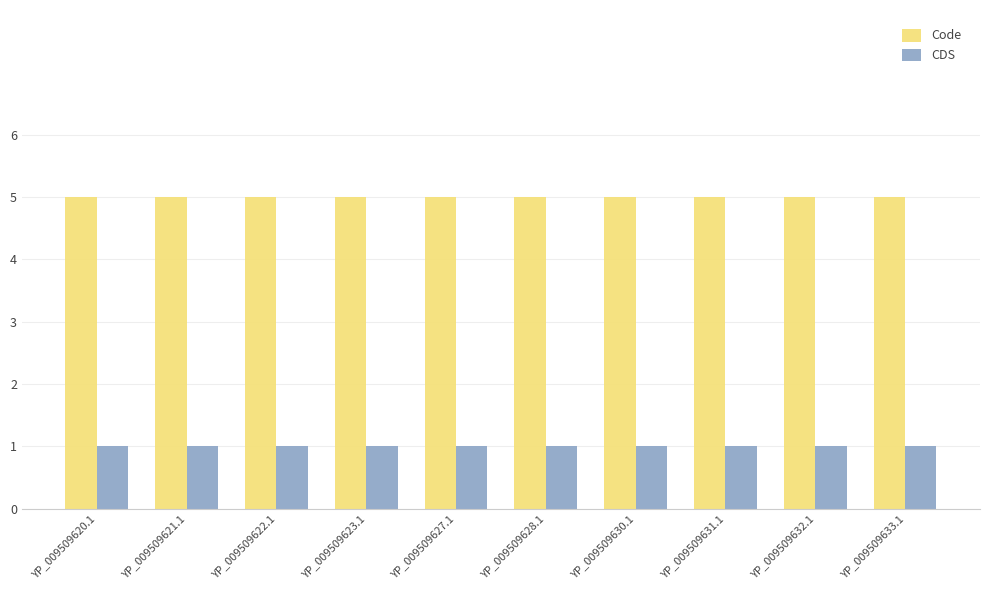

Does the chart contain any negative values?

No